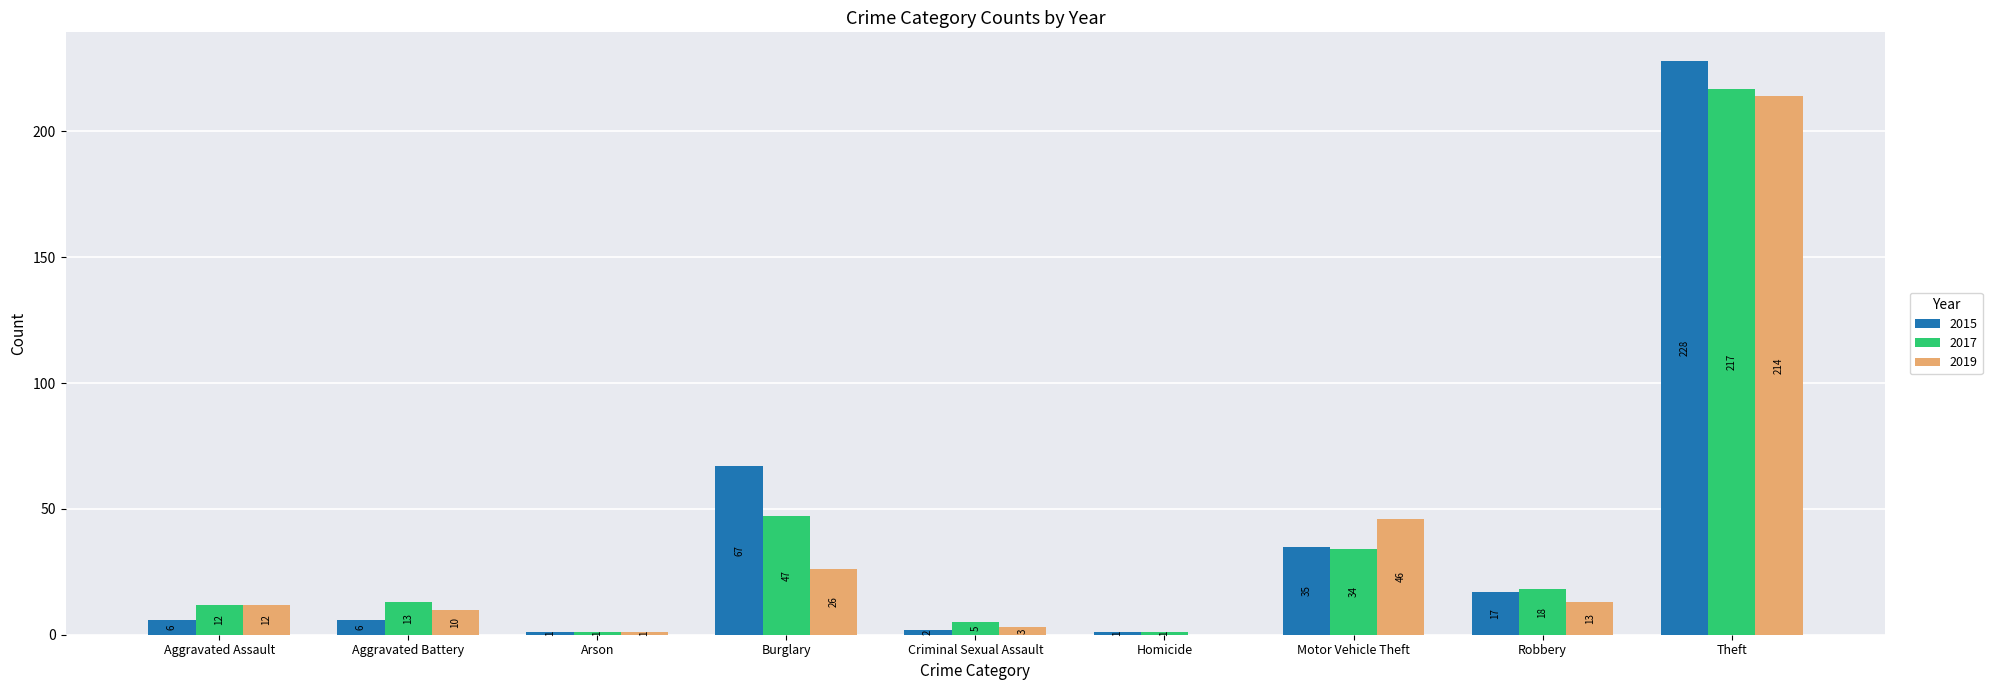

Is it true that 2019 equals 0 at Homicide?

True